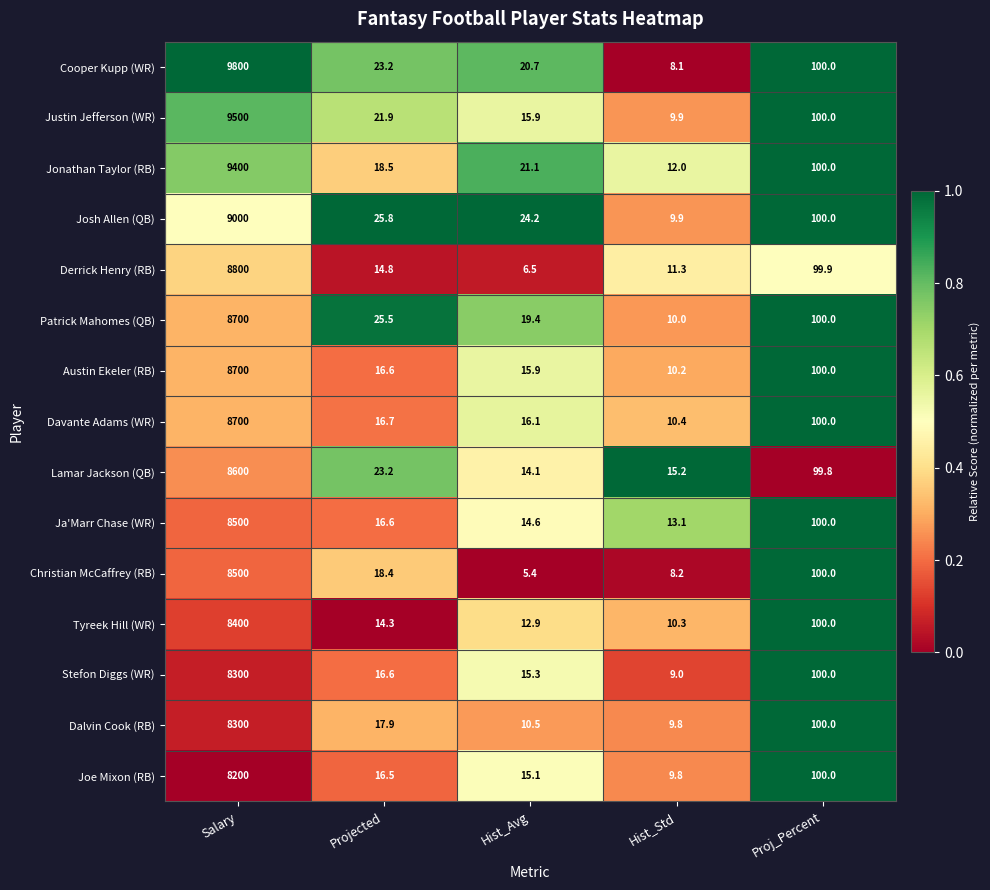

Is it true that Josh Allen (QB) equals 9.9 at Hist_Std?

True